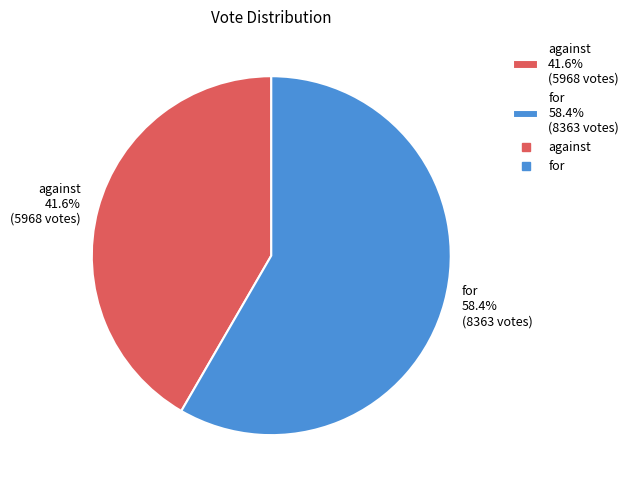

True or false: against accounts for 42% of the total.

True